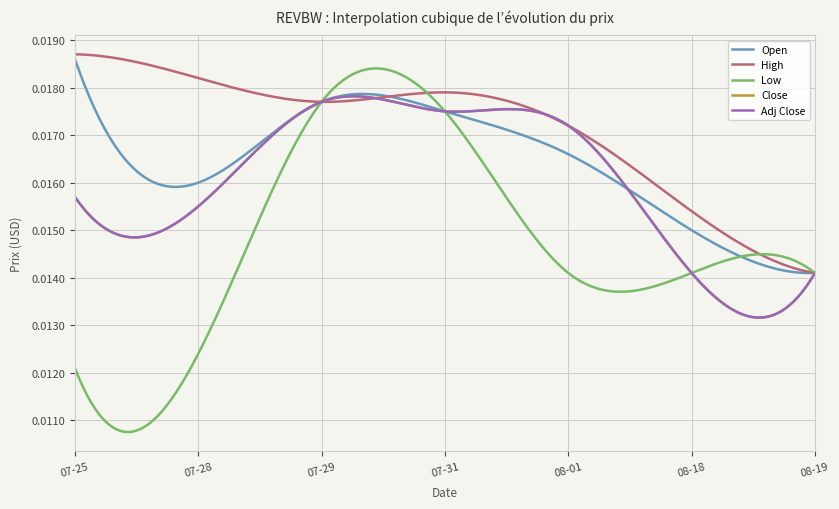

Does the chart have visible grid lines?

Yes